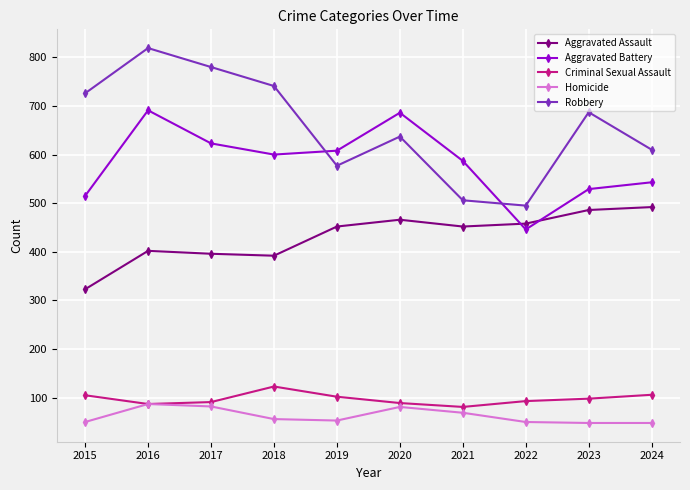

How many distinct data groups are displayed?

5